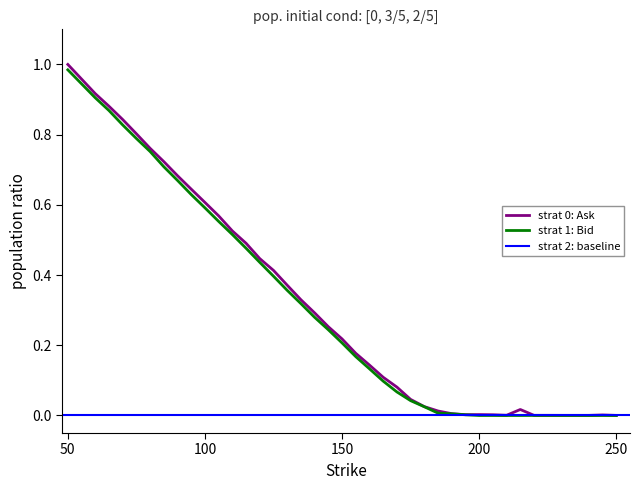

Which series has the largest total across all categories?

Ask